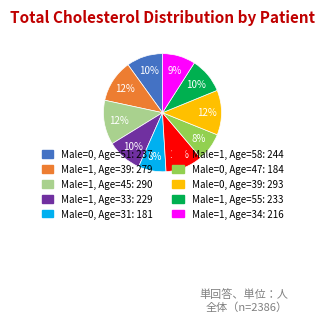

Is there any slice that represents more than half of the pie?

No